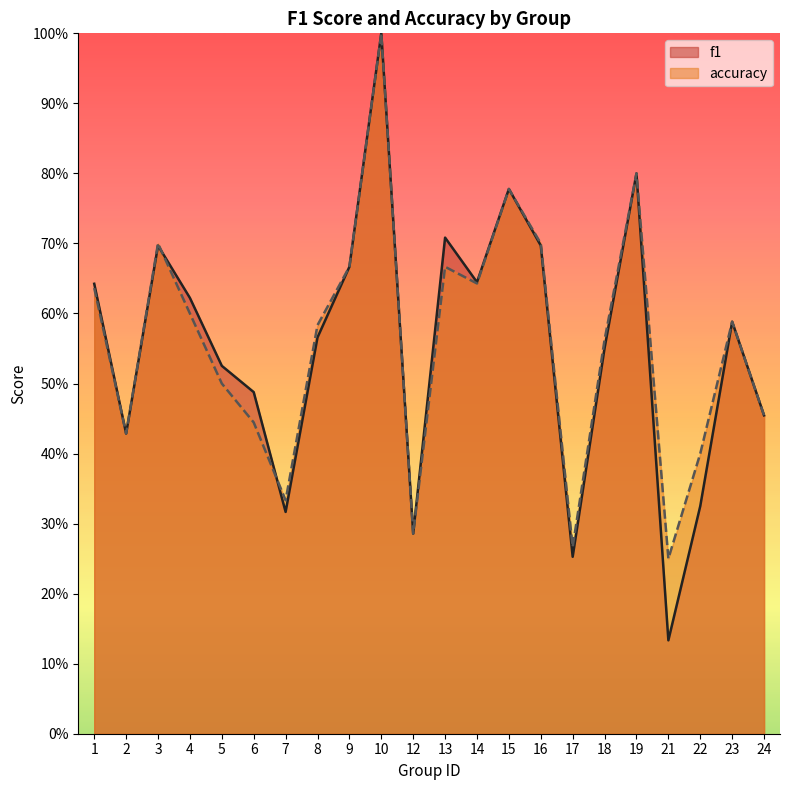

Does the chart have visible grid lines?

No